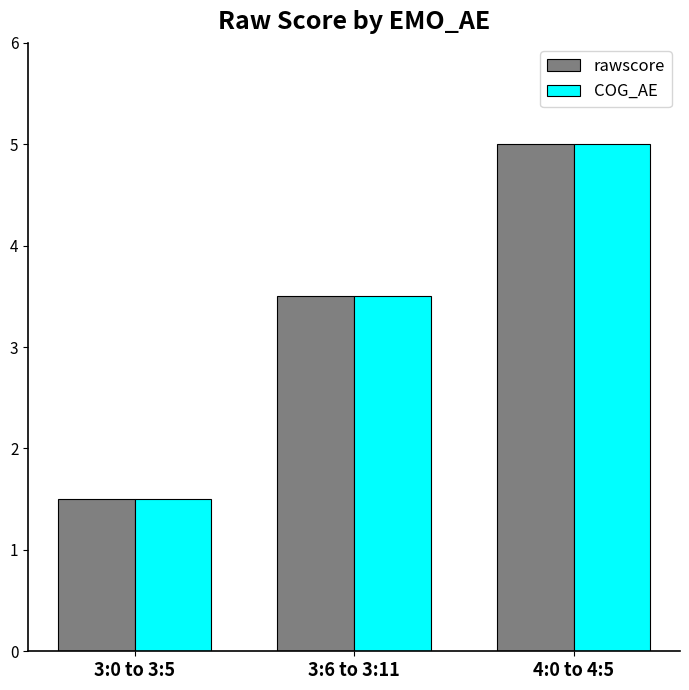

Read the COG_AE value at 3:0 to 3:5.

1.5